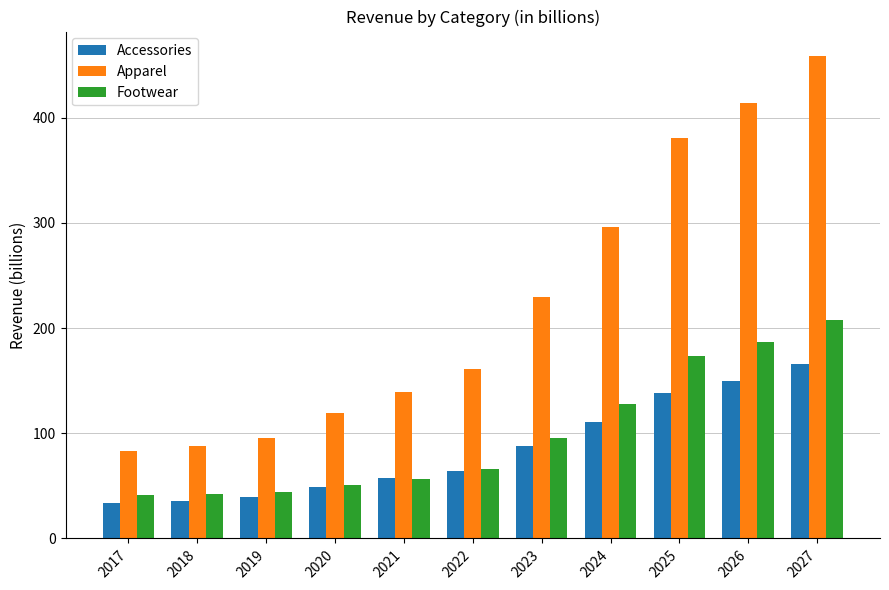

Which series has the largest total across all categories?

Apparel